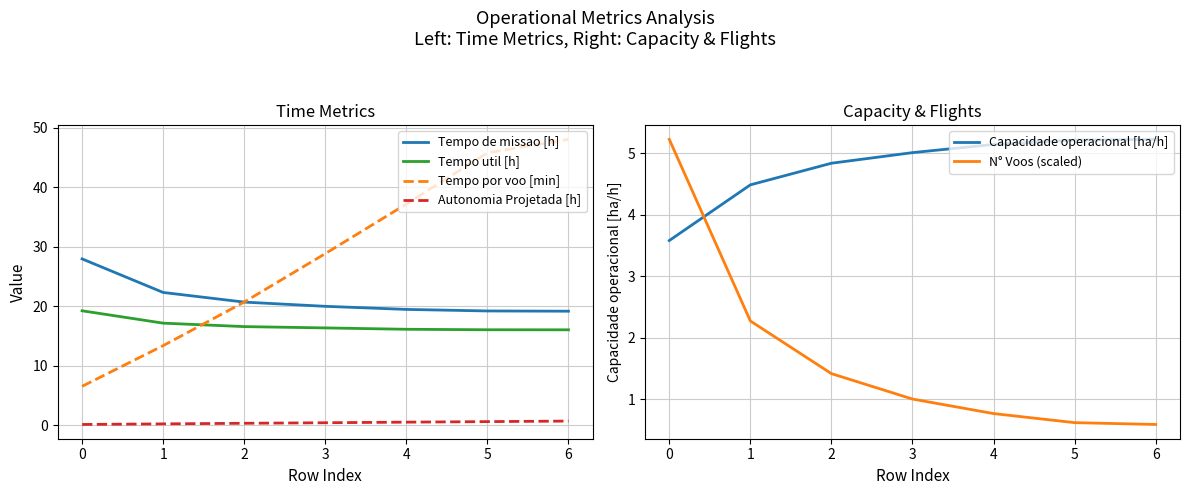

Which category has the highest value in the Tempo util [h] series?

0